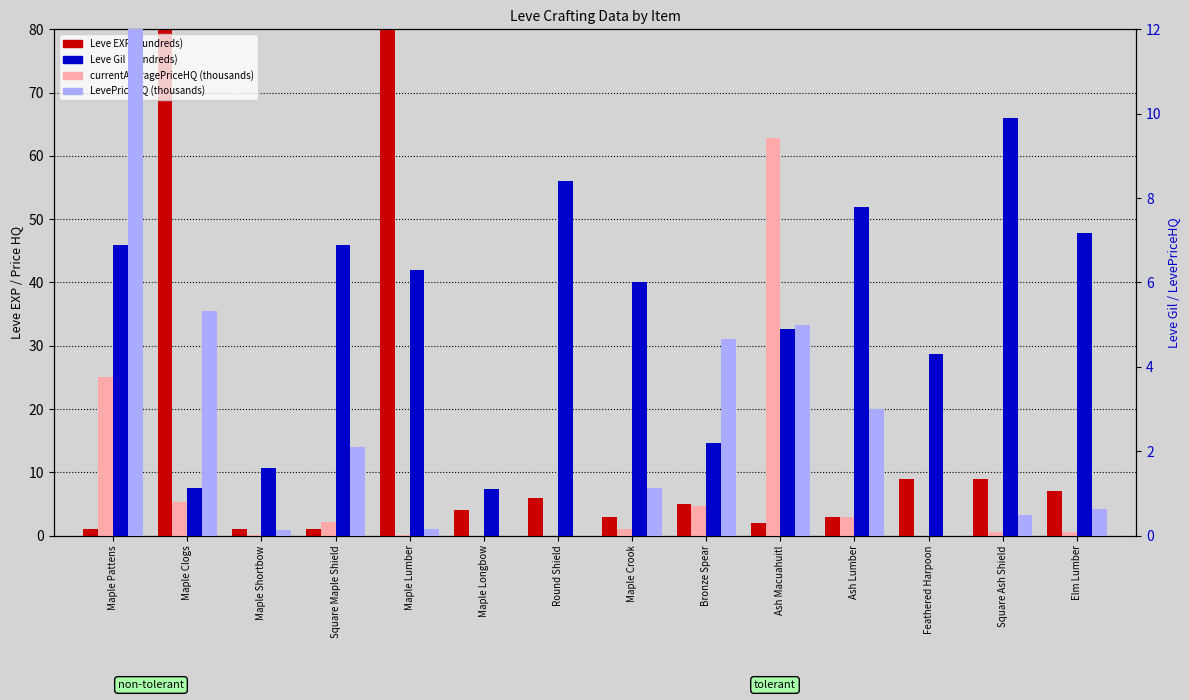

Is the value of Leve EXP (hundreds) at Maple Pattens greater than the value of LevePriceHQ (thousands) at Maple Pattens?

No